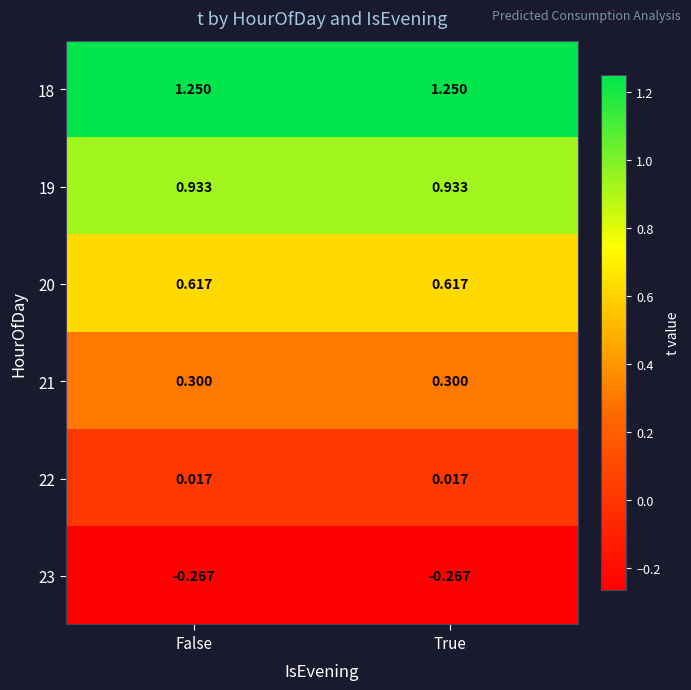

Is the value of 18 at True greater than the value of 20 at False?

Yes